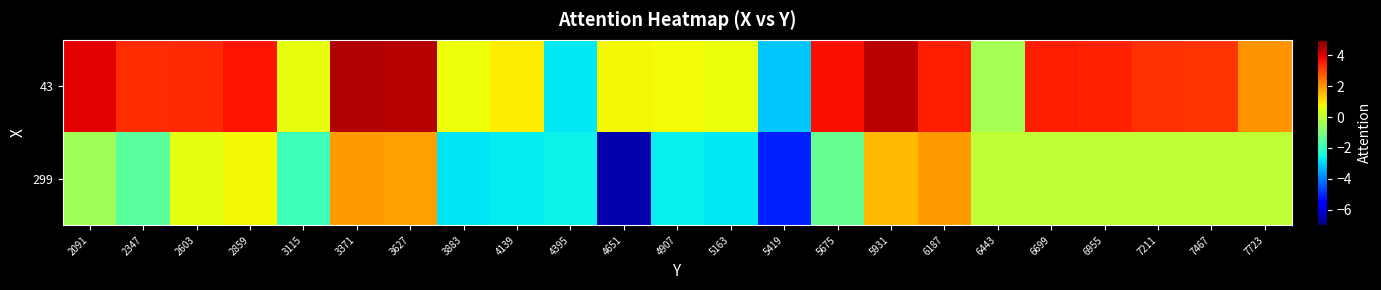

What is the total value across all series at 2859?

4.4